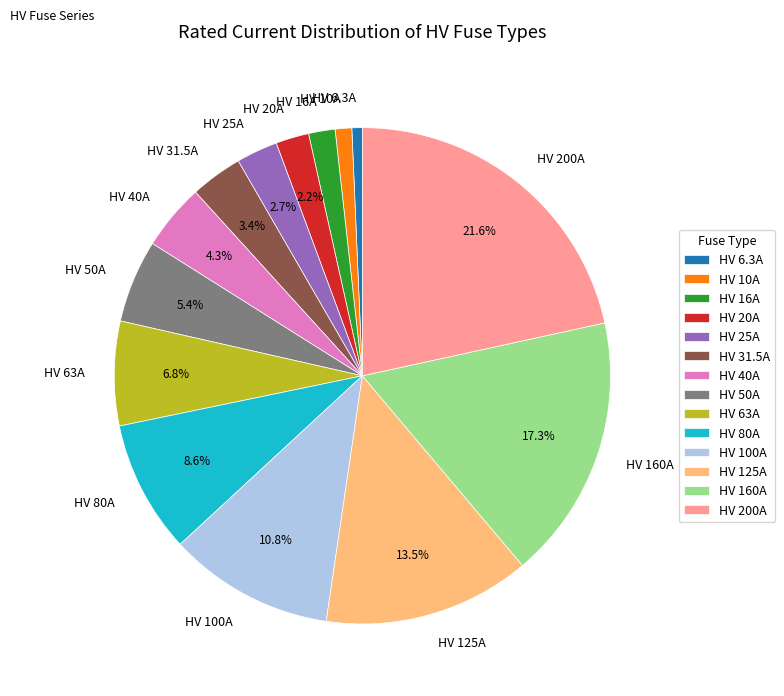

Which slice is the largest?

HV 200A